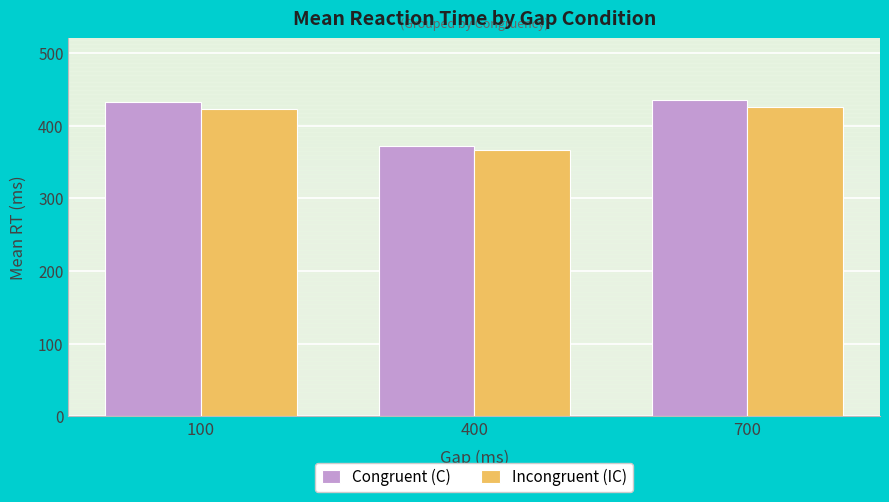

What is the total value across all series at 400?

738.6